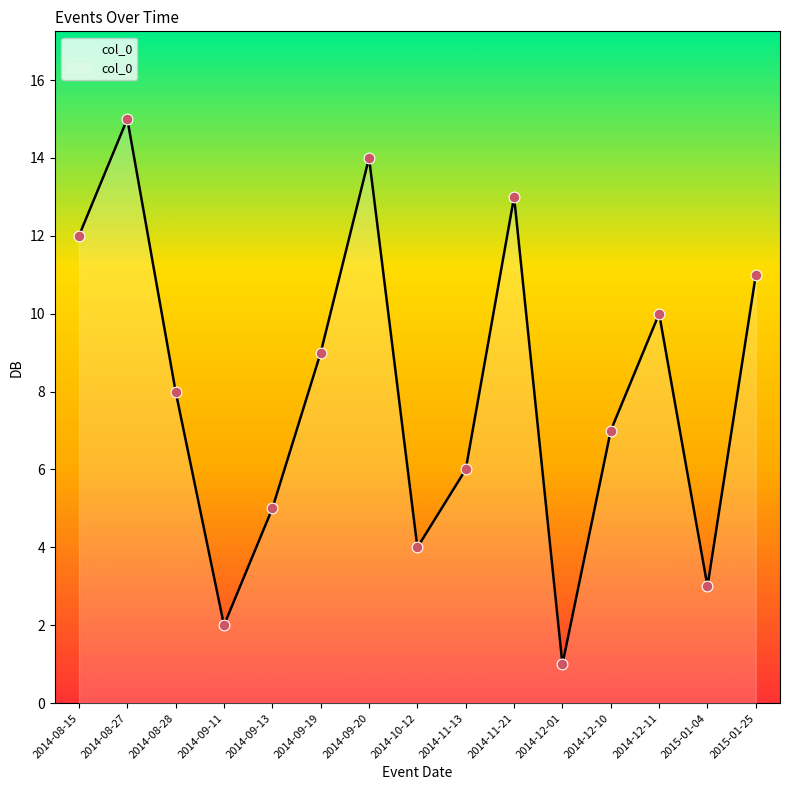

Which has a higher value, 2014-12-11 or 2014-08-27?

2014-08-27